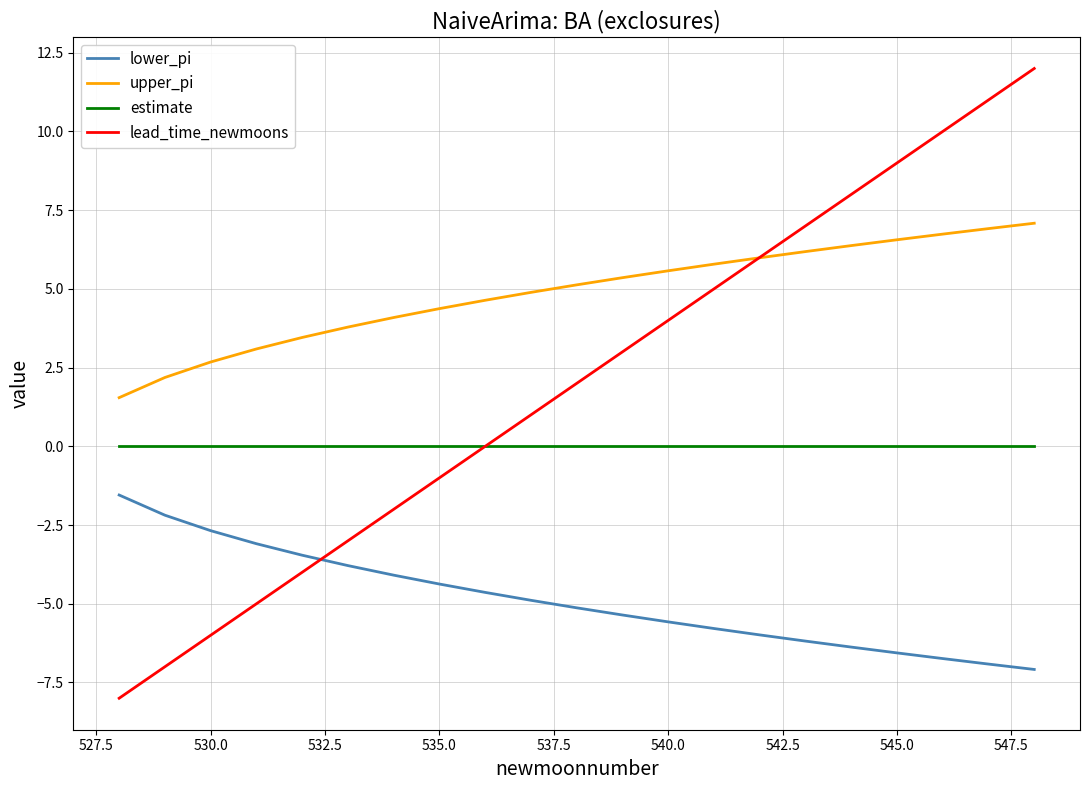

Which series has the widest spread of values?

lead_time_newmoons